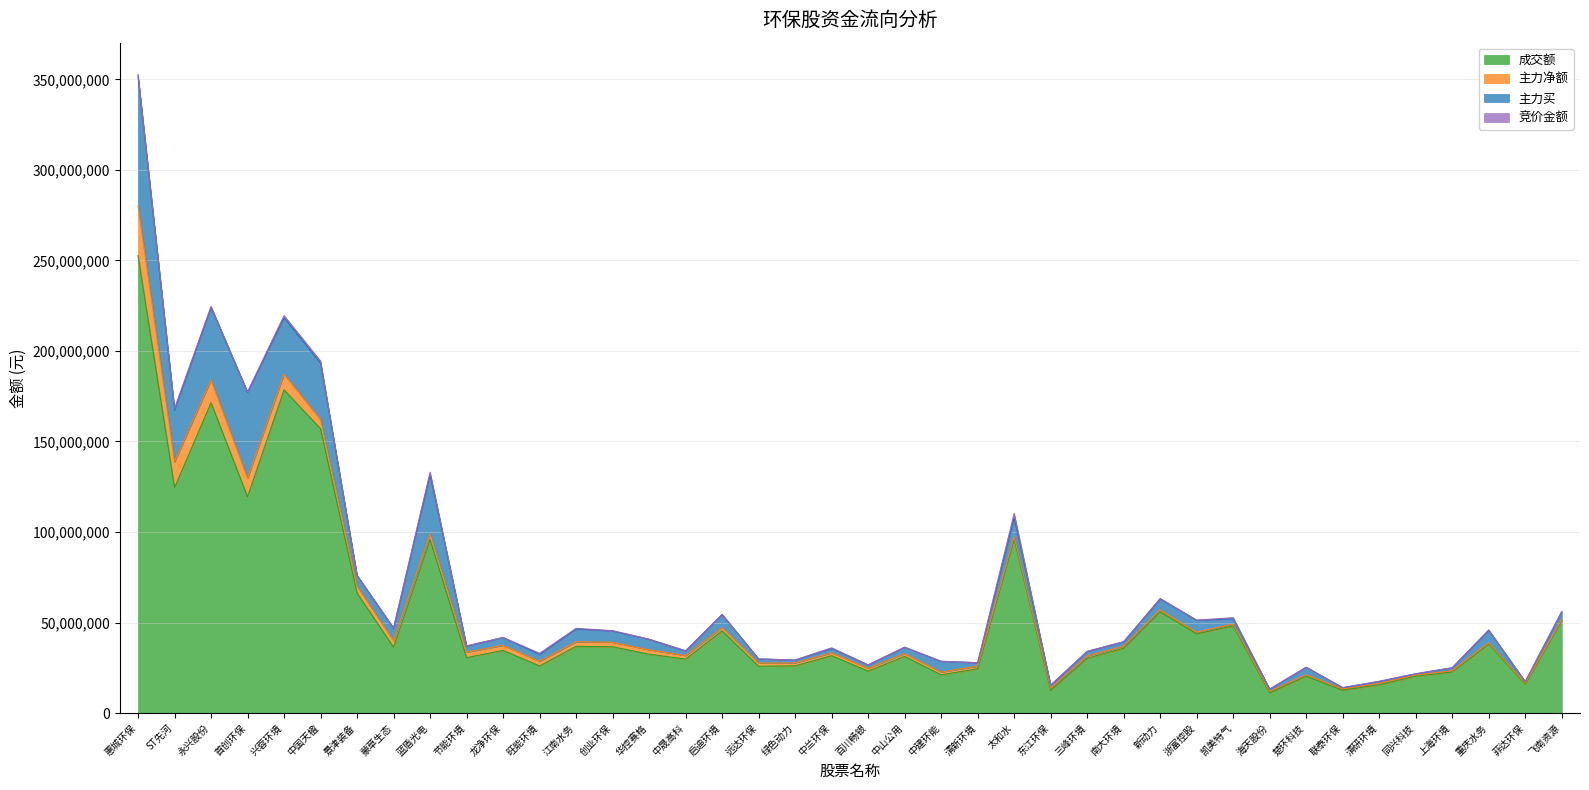

How many values in the 竞价金额 series exceed 142200?

19